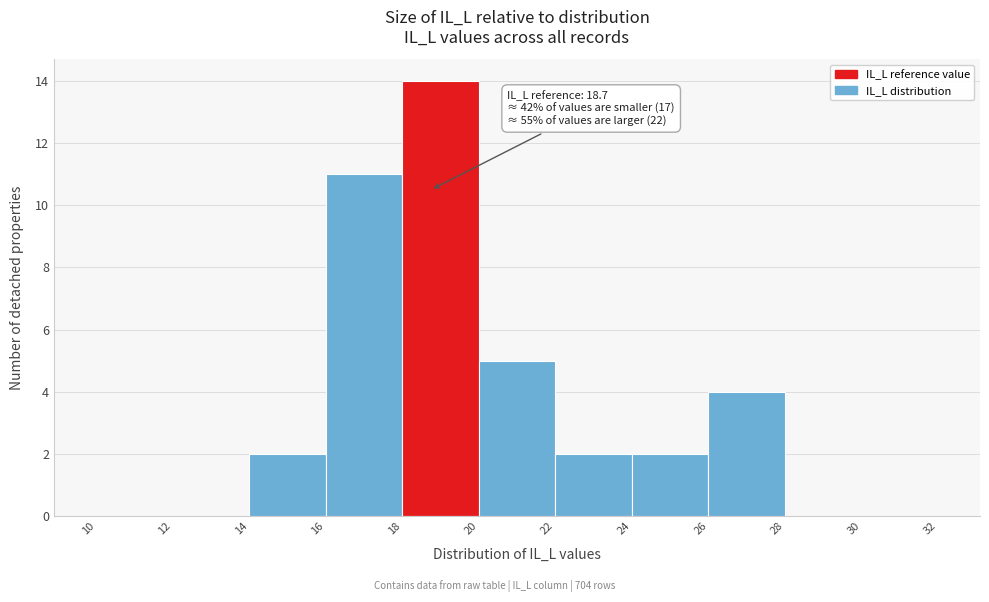

Over which range of the x-axis is the bar tallest?

18 to 20